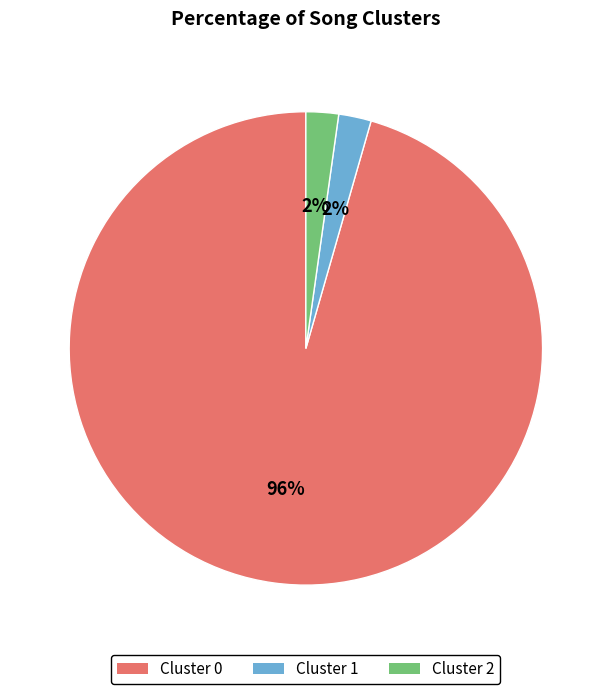

What percentage is the Cluster 1 slice, to the nearest percent?

2%